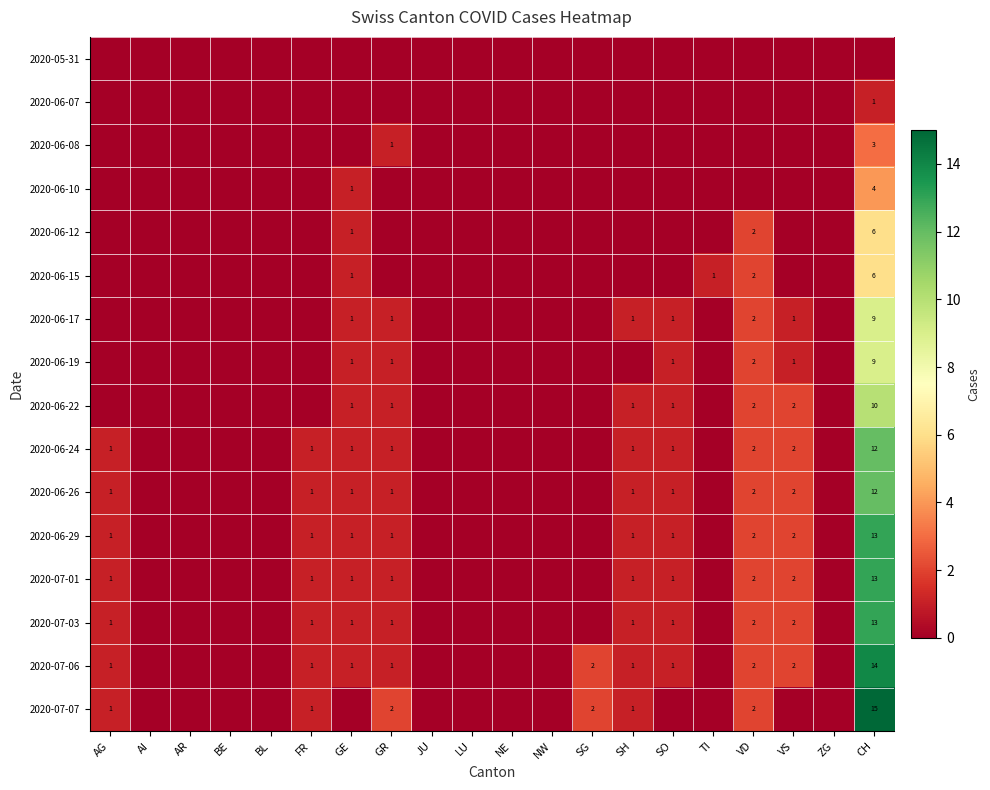

The value of 2020-06-26 at VD is 2. True or false?

True